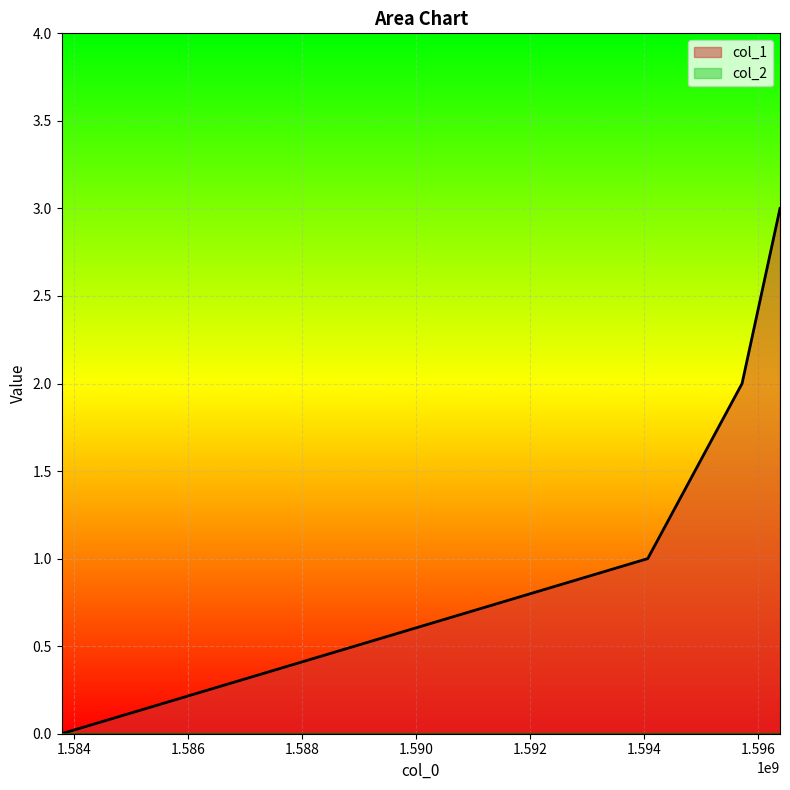

Read the value at 1594063125.

1